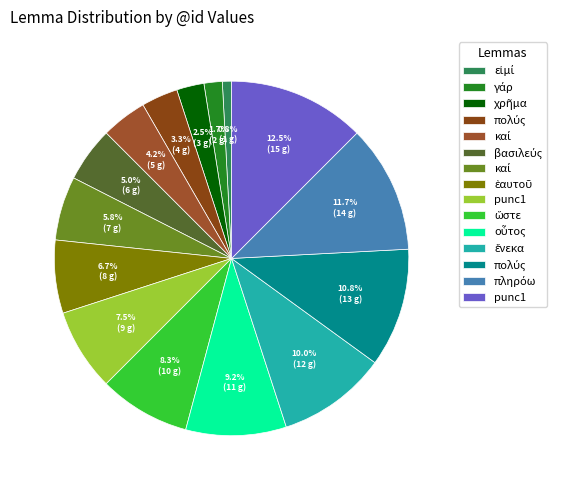

Is there a majority slice in this chart?

No